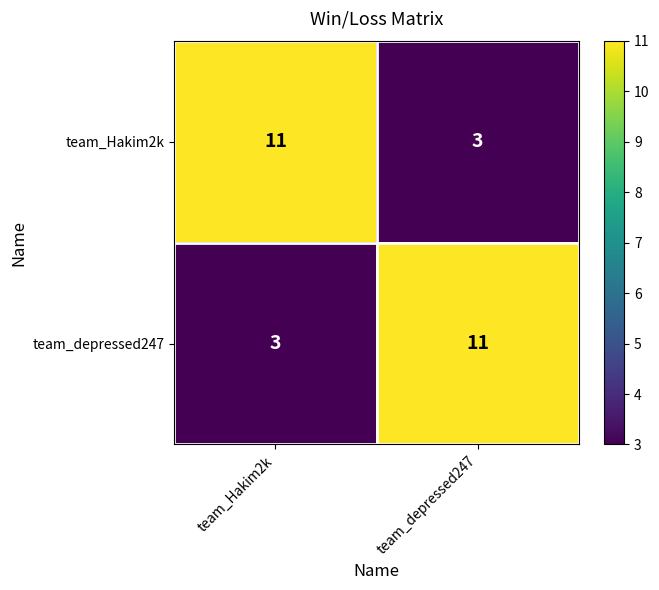

What is the sum of all team_depressed247 values?

14